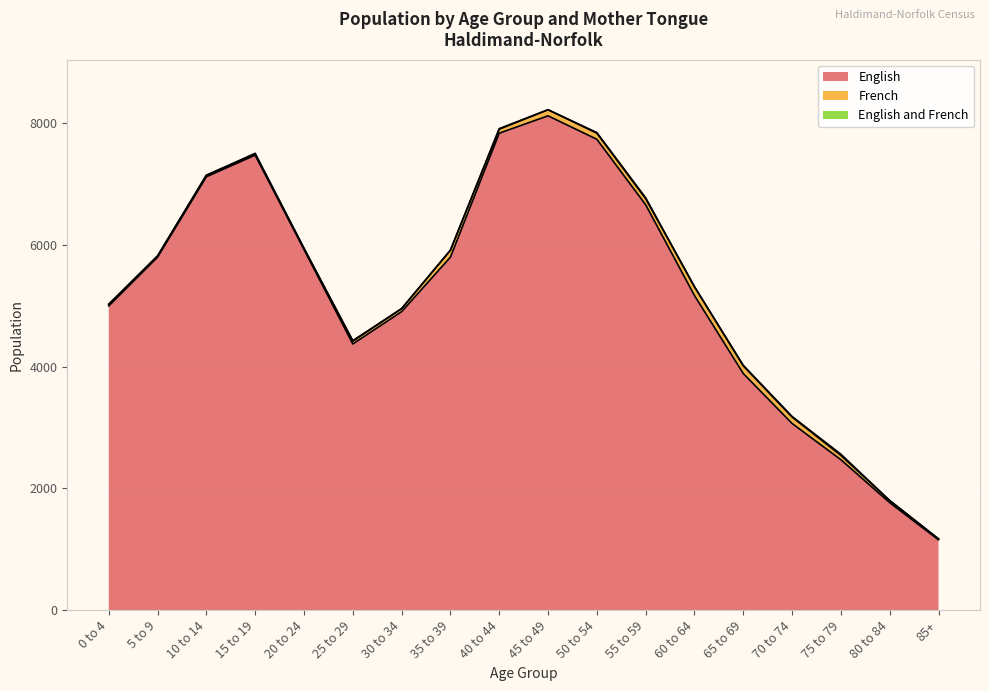

What is the average value of the French series?

65